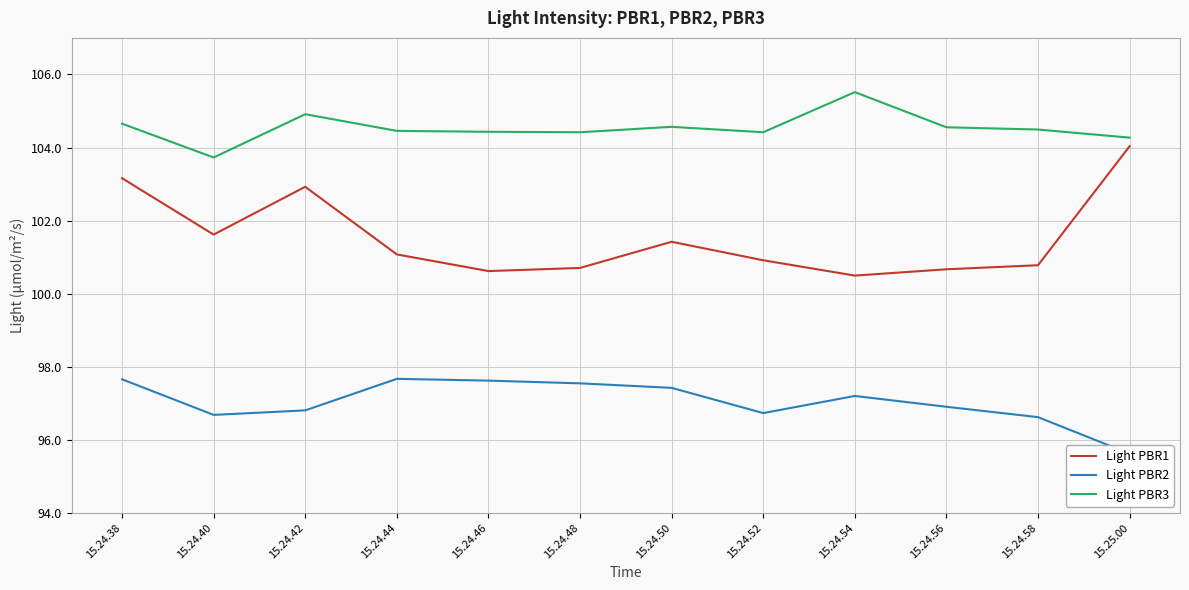

Is it true that Light PBR1 equals 100.7 at 15.24.56?

True